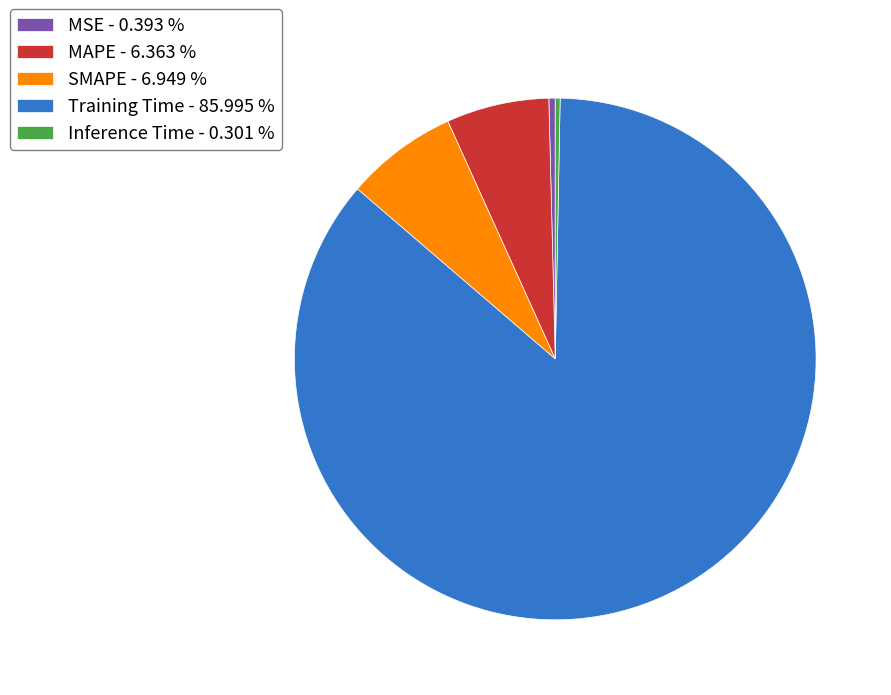

Between Training Time - 85.995 % and MAPE - 6.363 %, which is larger?

Training Time - 85.995 %